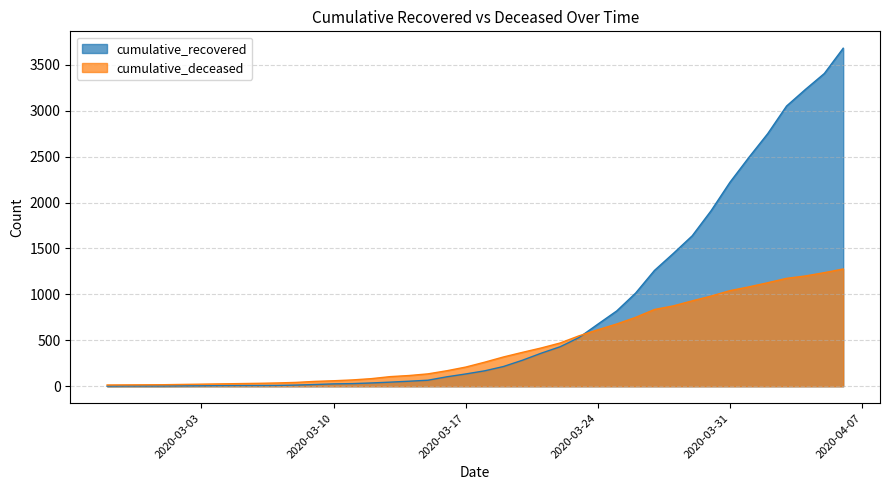

What are all the series names shown in the legend?

cumulative_recovered, cumulative_deceased